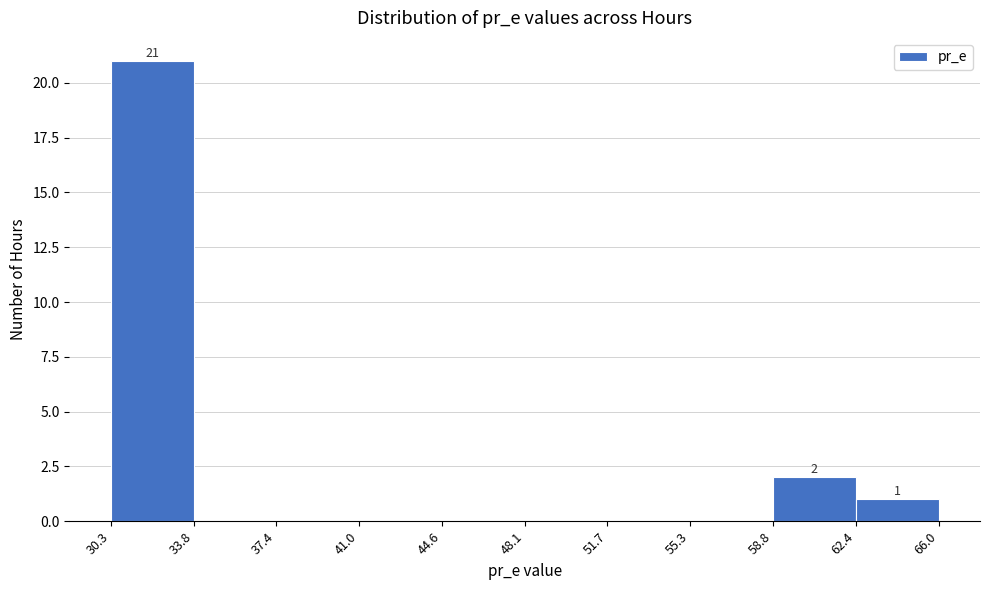

Over which range of the x-axis is the bar tallest?

30.3 to 33.8